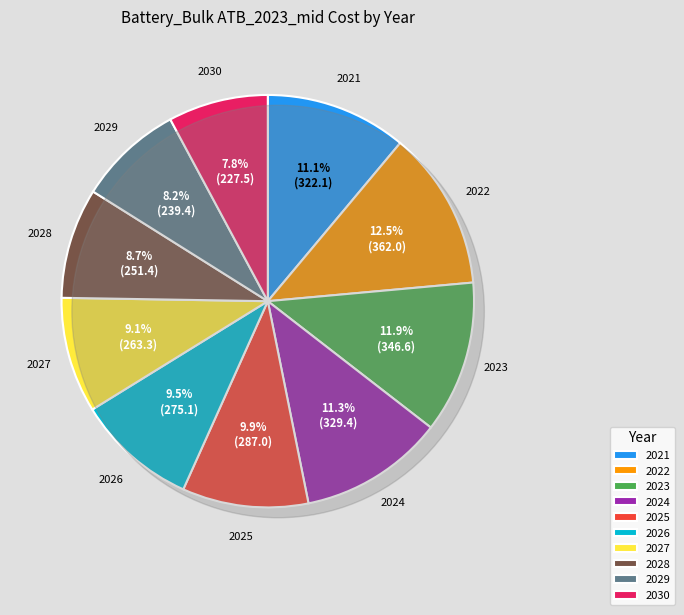

Does 2022 represent more than half of the total?

No